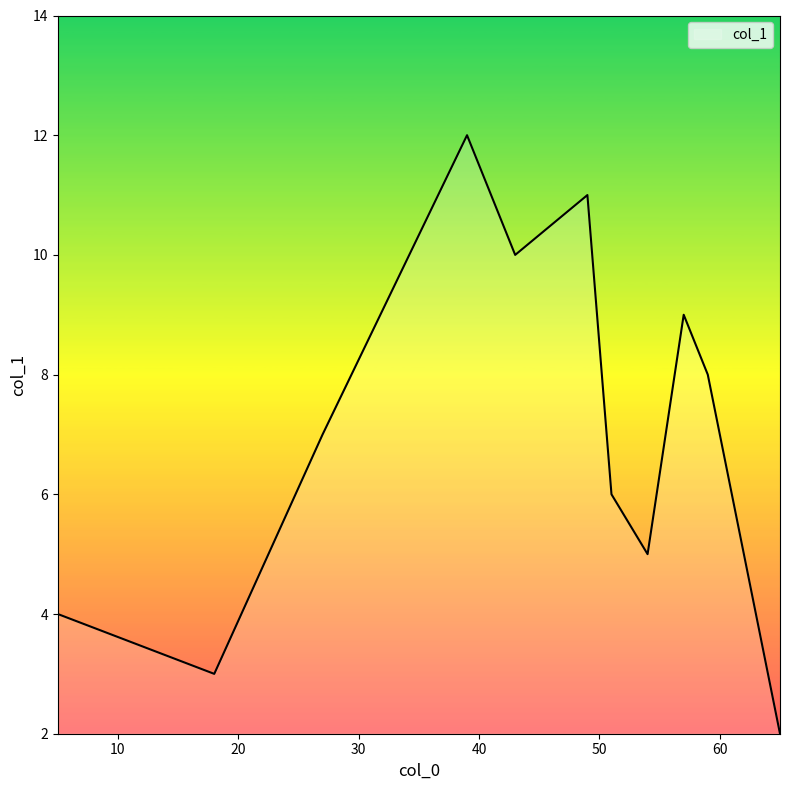

What is the difference between the maximum and minimum values?

10.0